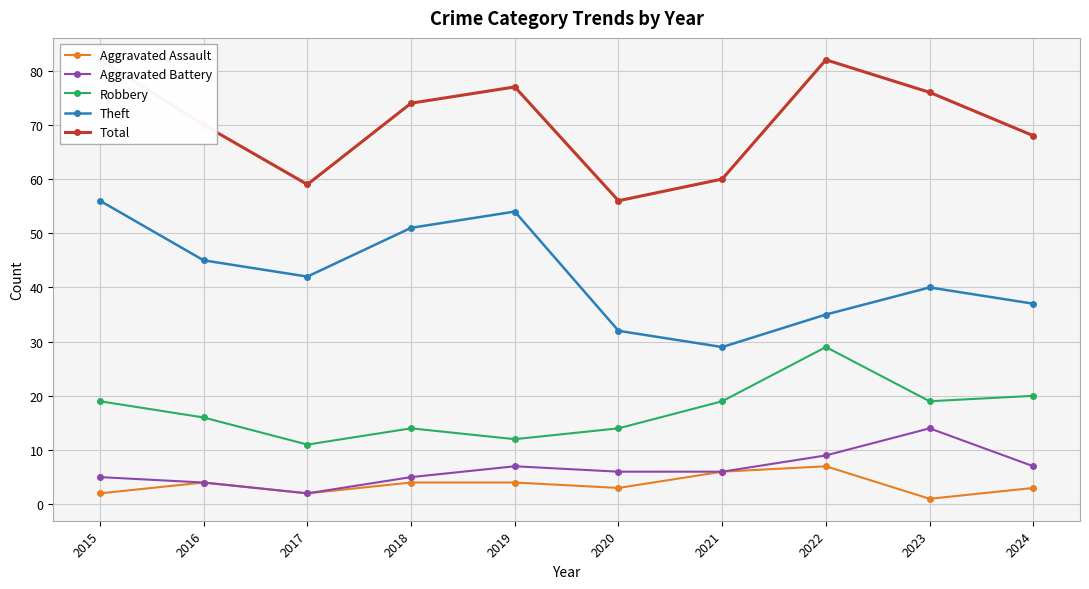

At 2020, list the series in order from largest to smallest.

Total, Theft, Robbery, Aggravated Battery, Aggravated Assault